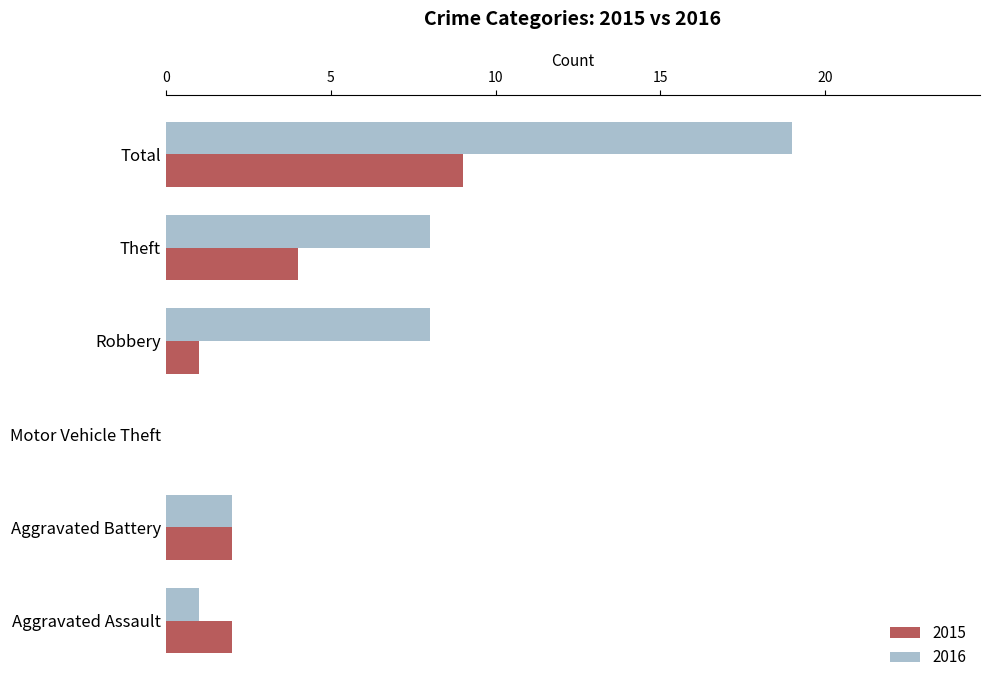

The 2015 series shows 2 at Aggravated Assault. True or false?

True